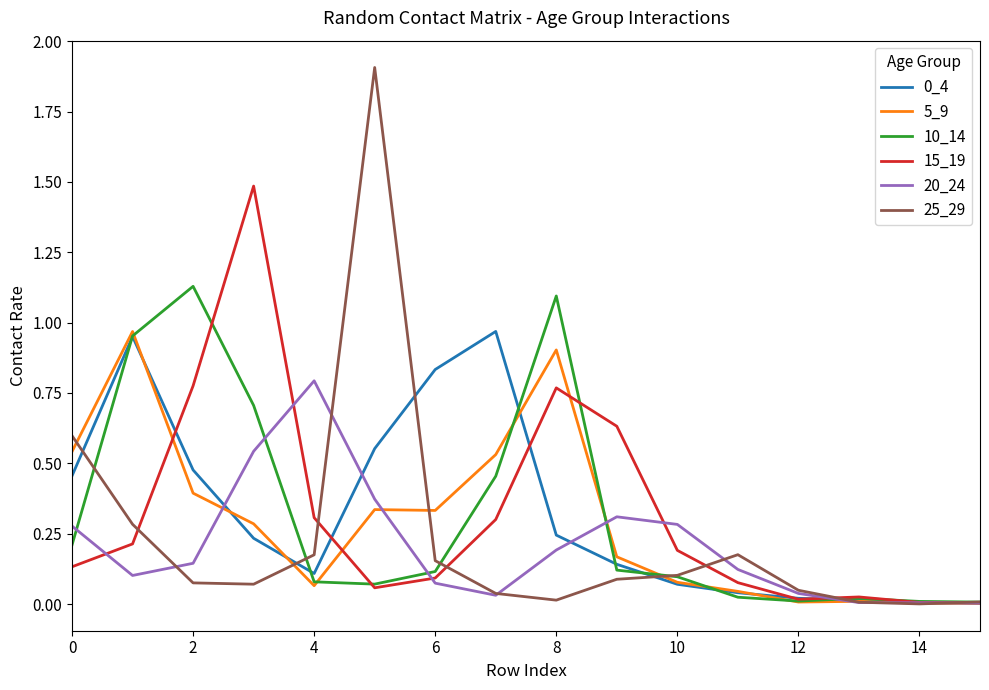

Which series has the largest range (max minus min)?

25_29